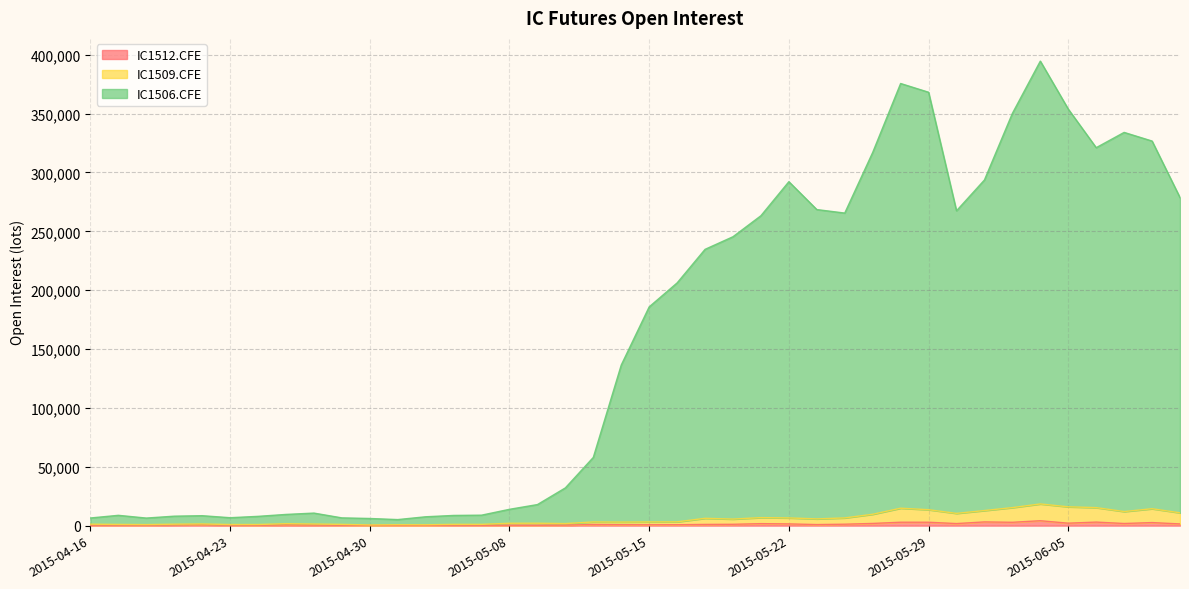

At which label does IC1506.CFE reach its minimum?

2015-05-04